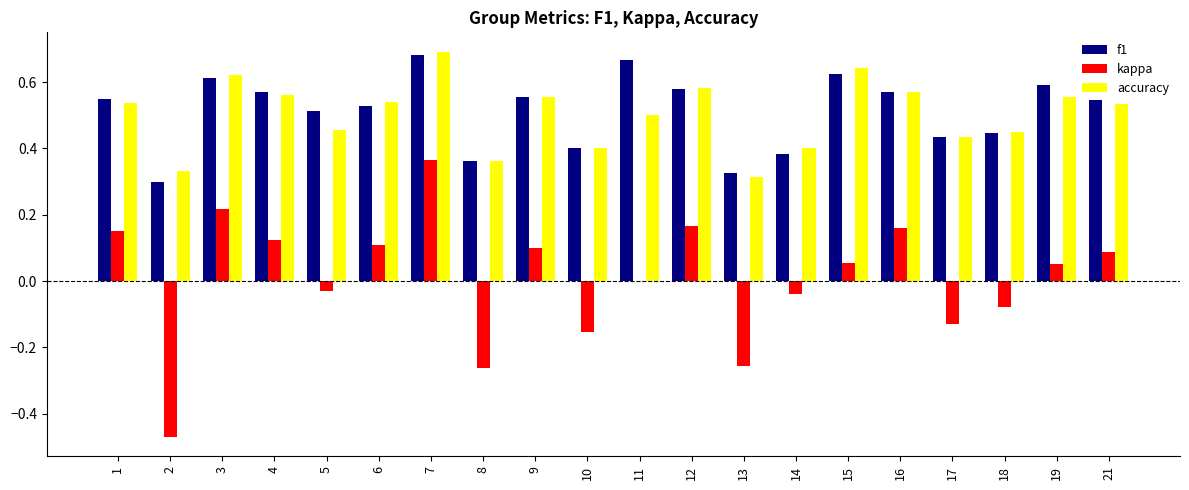

What is the sum of the f1 values at 21 and 1?

1.1